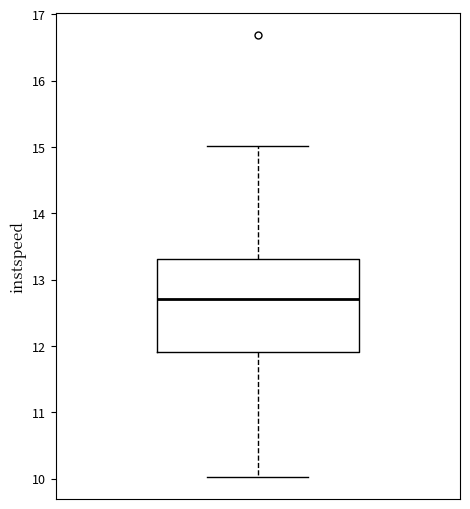

Where does the upper whisker of the box end on the y-axis? The values are not printed on the chart, so give them approximately, as read against the axis.

15.0